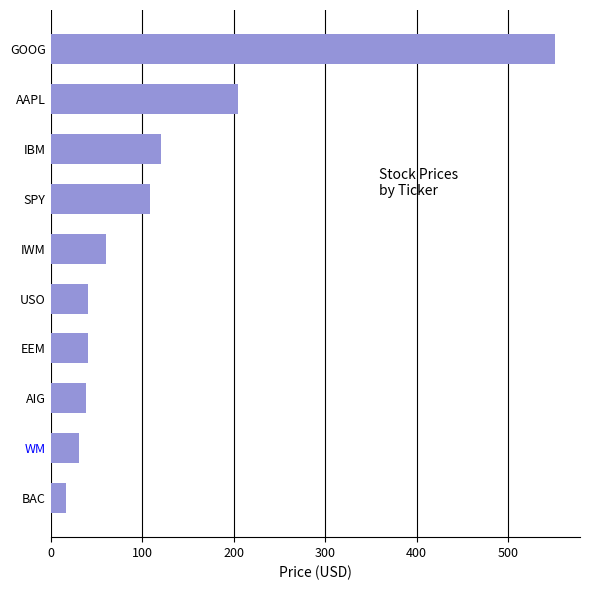

The value at USO is 62.0. True or false?

False